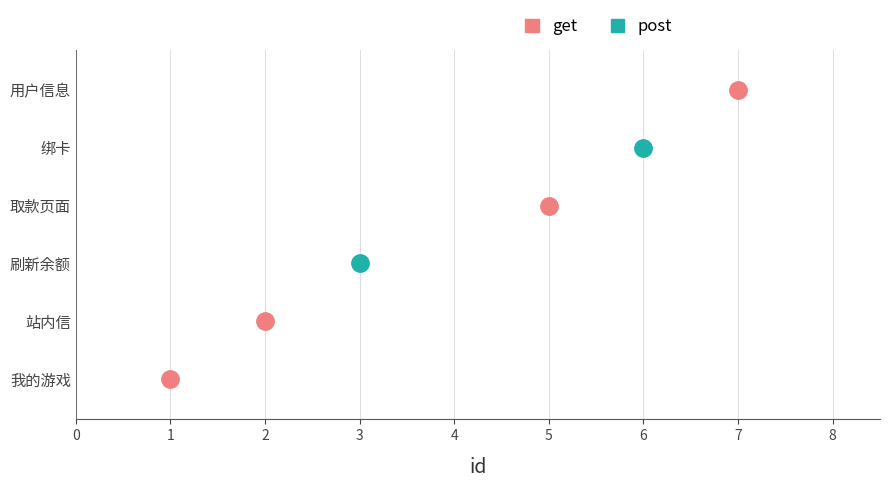

Between 刷新余额 and 用户信息, which is larger?

用户信息